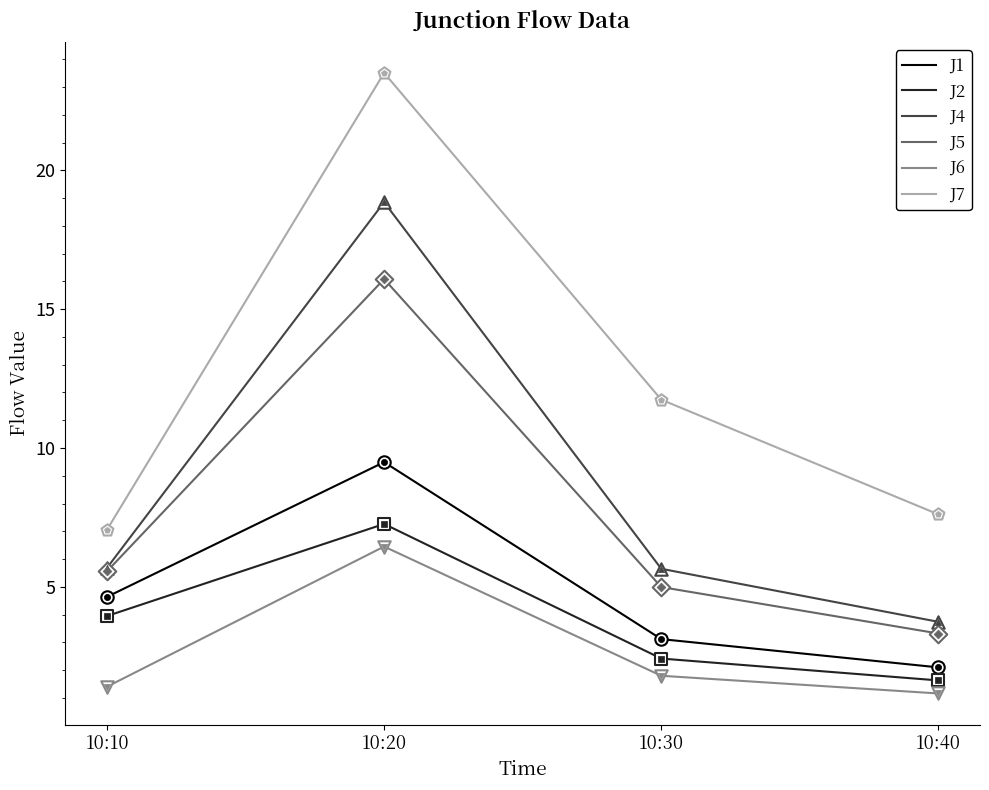

Which series has the widest spread of values?

J7